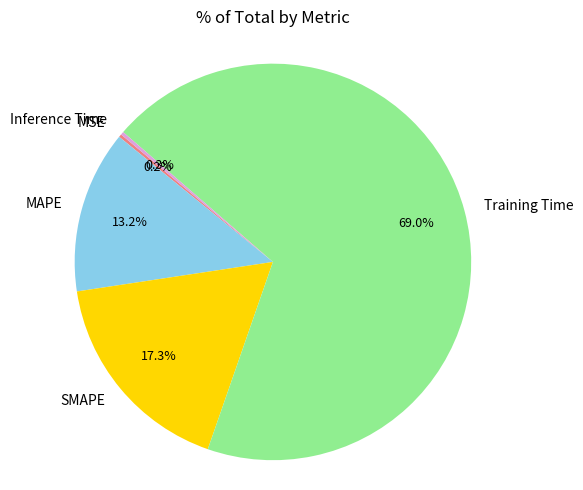

Which category has the biggest portion of the pie?

Training Time